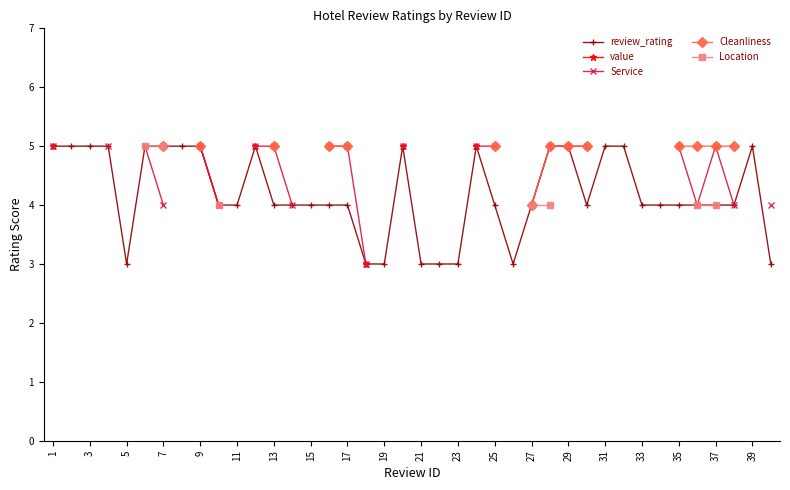

At how many categories does at least one series exceed 3?

33